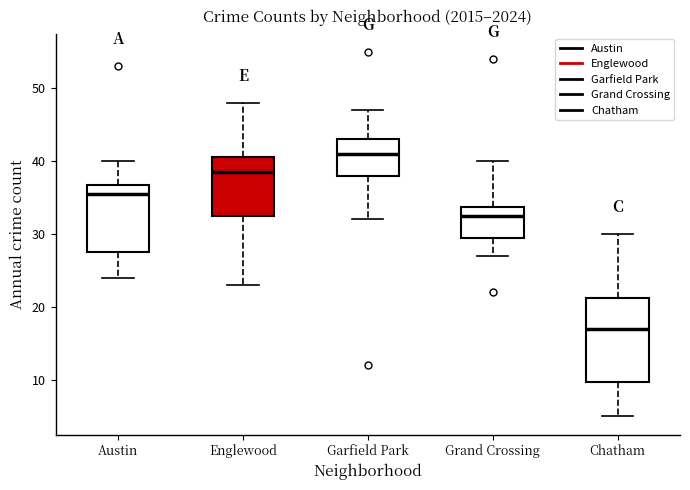

Reading left to right, transcribe this box plot: for each box, give where its median line is, the range the box spans, and where its two whiskers end, as read against the y-axis. The values are not printed on the chart, so give them approximately, as read against the axis.

Austin: median 36, box 28 to 37, whiskers 24 to 40
Englewood: median 39, box 33 to 41, whiskers 23 to 48
Garfield Park: median 41, box 38 to 43, whiskers 32 to 47
Grand Crossing: median 33, box 30 to 34, whiskers 27 to 40
Chatham: median 17, box 10 to 21, whiskers 5 to 30